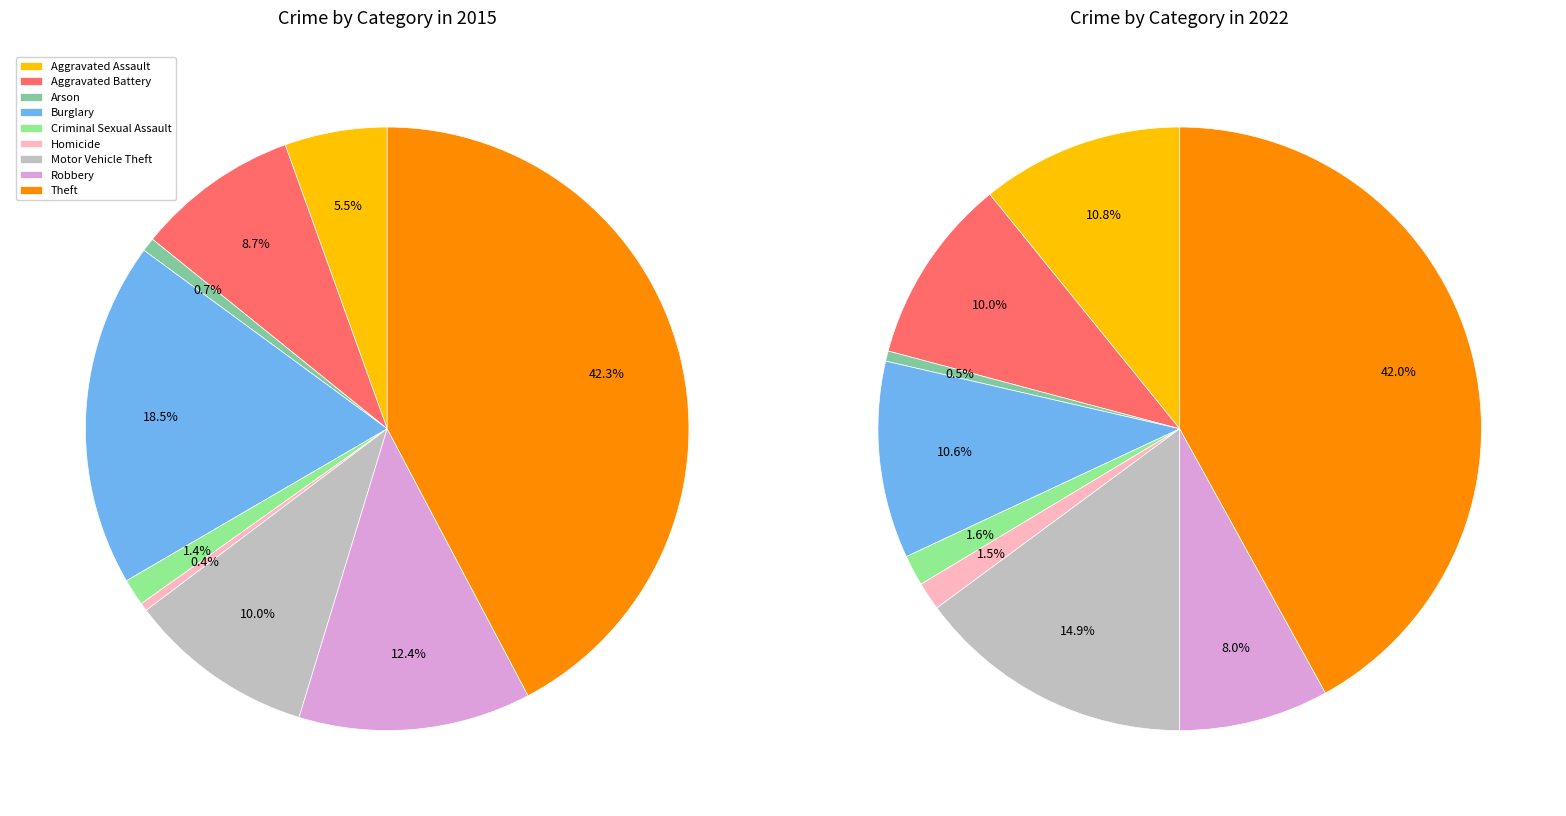

True or false: Aggravated Assault accounts for 11% of the total.

True